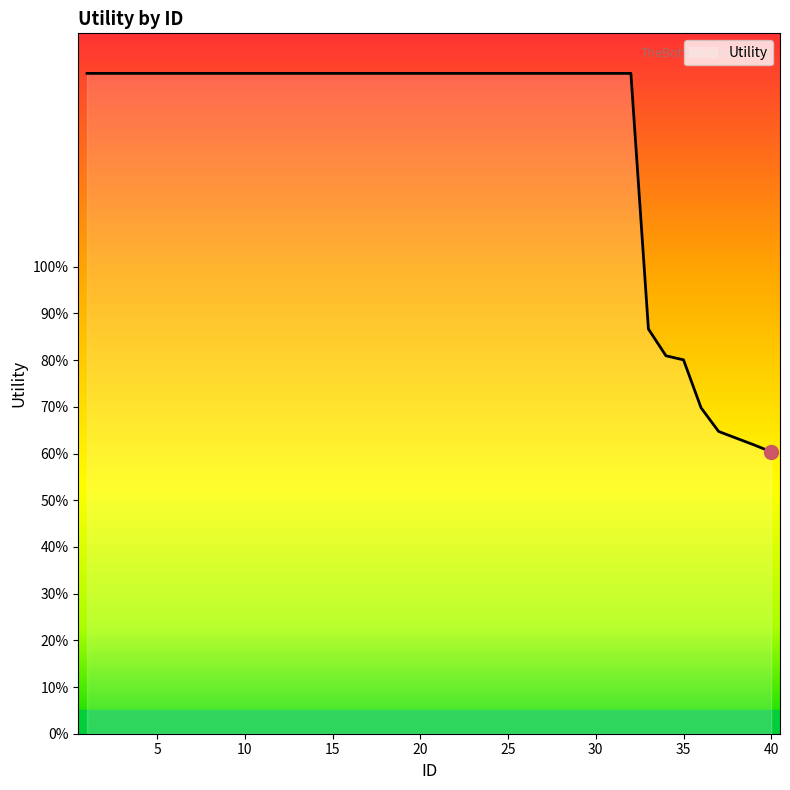

Rank the categories by value from lowest to highest.

40, 39, 38, 37, 36, 35, 34, 33, 1, 2, 3, 4, 5, 6, 7, 8, 9, 10, 11, 12, 13, 14, 15, 16, 17, 18, 19, 20, 21, 22, 23, 24, 25, 26, 27, 28, 29, 30, 31, 32